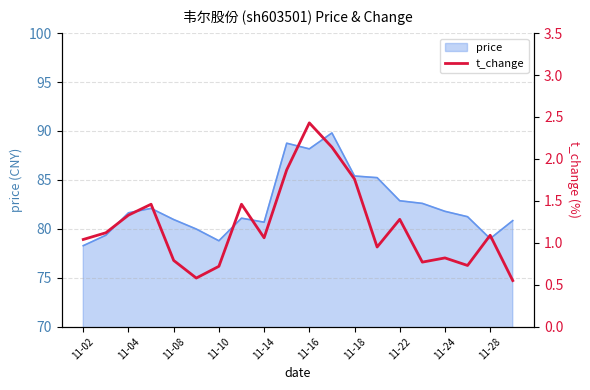

Is it true that price equals 119.9 at 11-14?

False